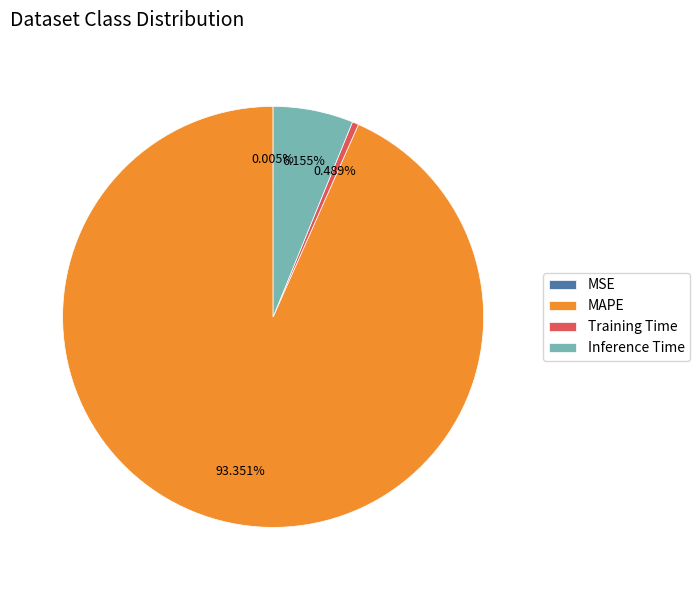

Which slice is the largest?

MAPE